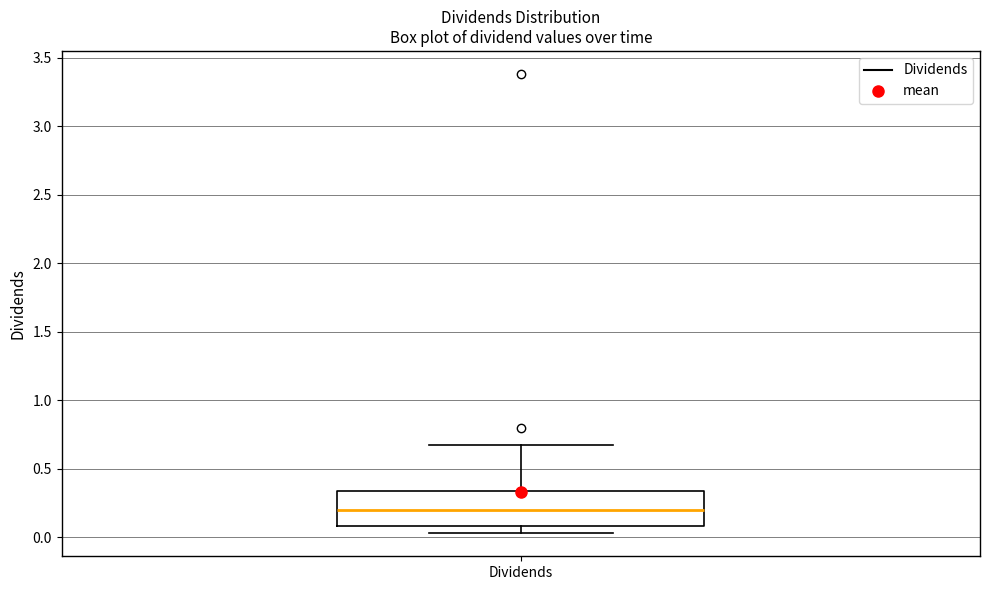

Transcribe this box plot: give where the median line is, the range the box spans, and where the two whiskers end, as read against the y-axis. The values are not printed on the chart, so give them approximately, as read against the axis.

median 0.20, box 0.10 to 0.35, whiskers 0.05 to 0.70